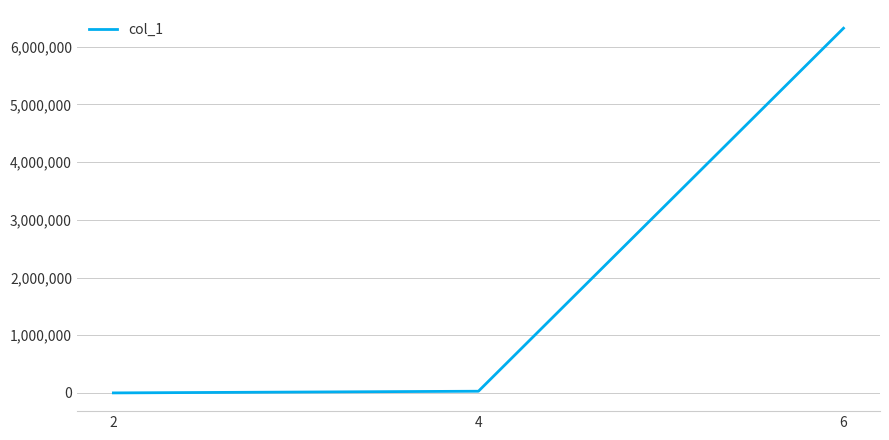

What is the maximum value shown in the chart?

6319600